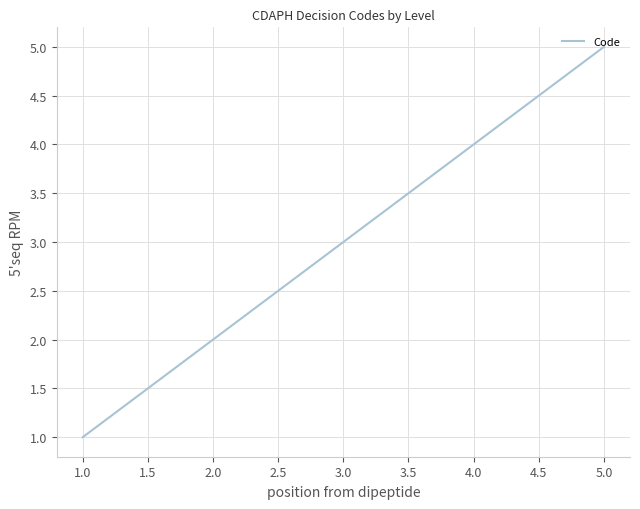

What is the ratio of the value at 3.0 to the value at 2.0?

1.5